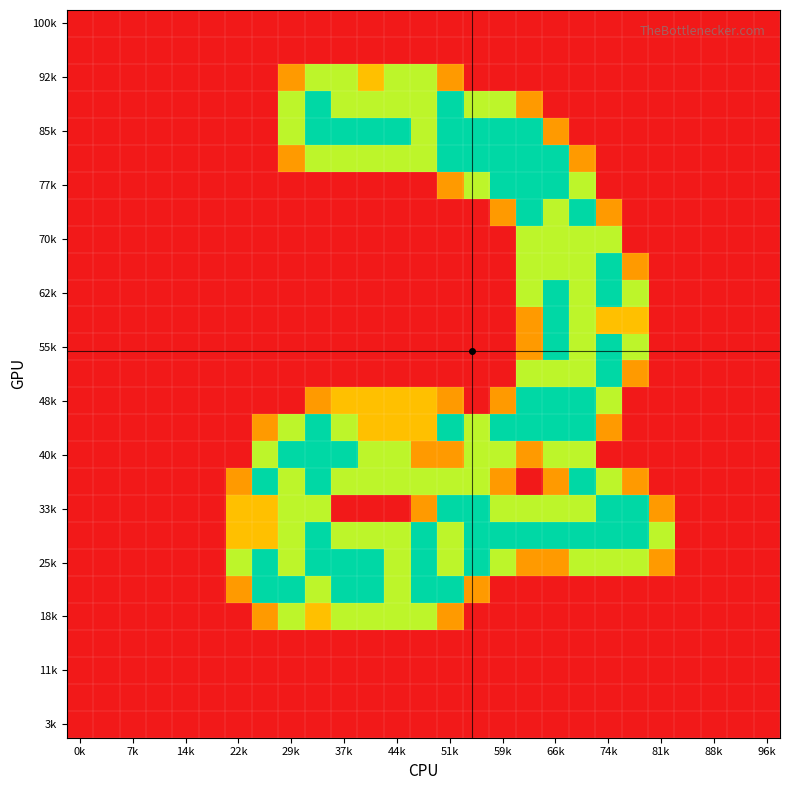

At how many categories does at least one series exceed 1?

17